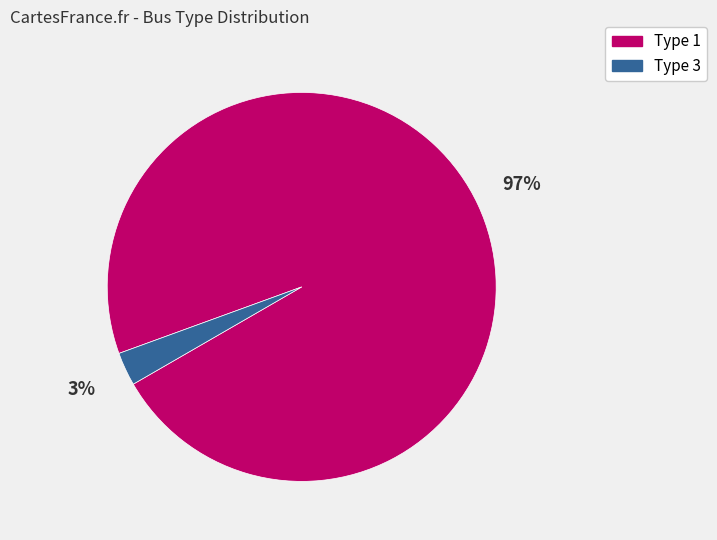

Does any single category account for the majority?

Yes